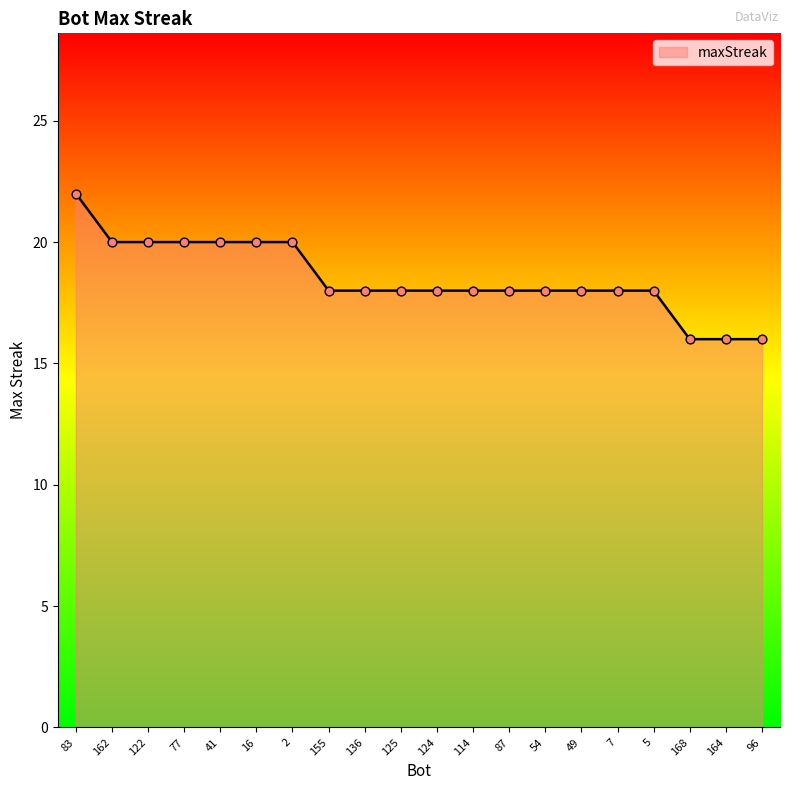

Approximately how many times larger is the value at 7 compared to 164?

1.1